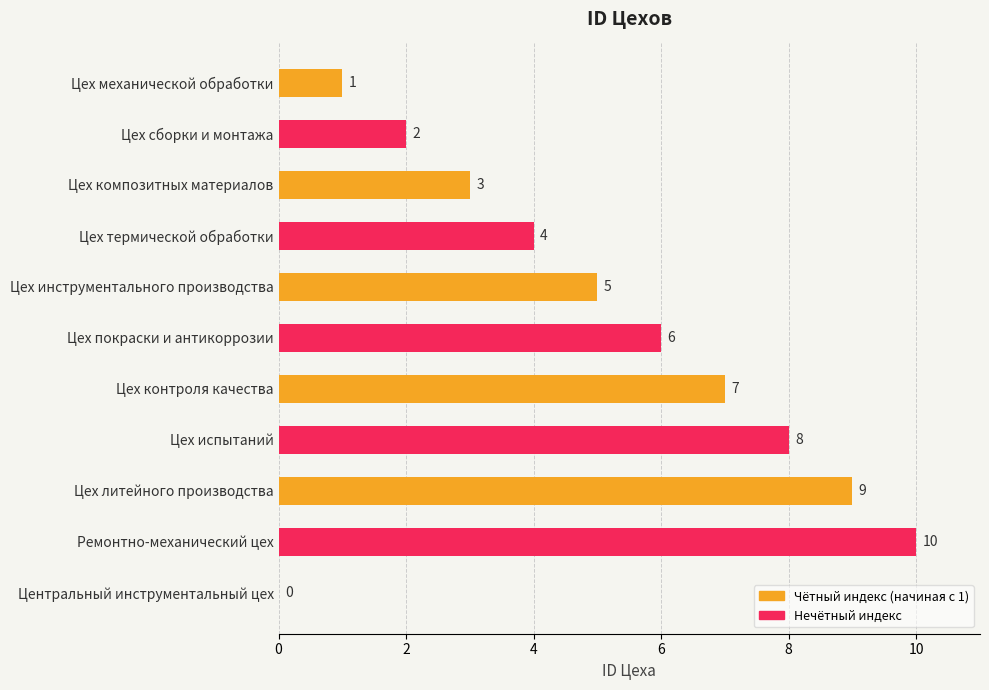

What is the change in value from Цех инструментального производства to Центральный инструментальный цех?

-5